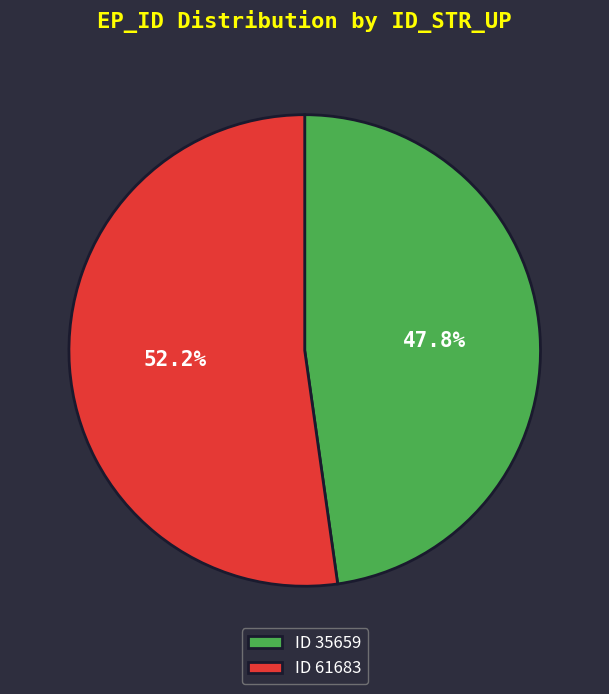

What is the ratio of the value at ID 61683 to the value at ID 35659?

1.1